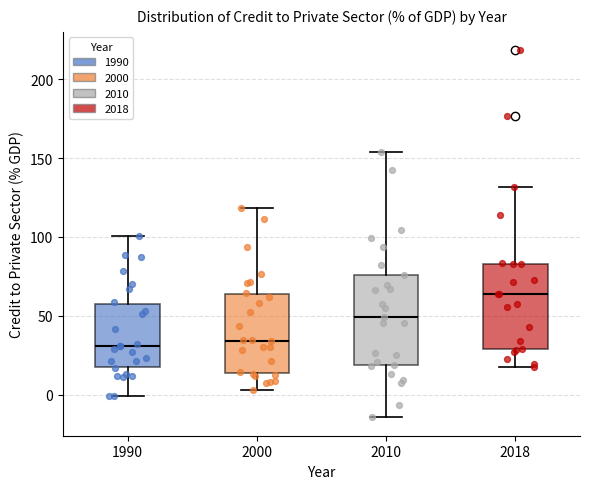

Reading left to right, transcribe this box plot: for each box, give where its median line is, the range the box spans, and where its two whiskers end, as read against the y-axis. The values are not printed on the chart, so give them approximately, as read against the axis.

1990: median 30, box 20 to 55, whiskers 0 to 100
2000: median 35, box 15 to 65, whiskers 5 to 120
2010: median 50, box 20 to 75, whiskers -15 to 155
2018: median 65, box 30 to 85, whiskers 20 to 130